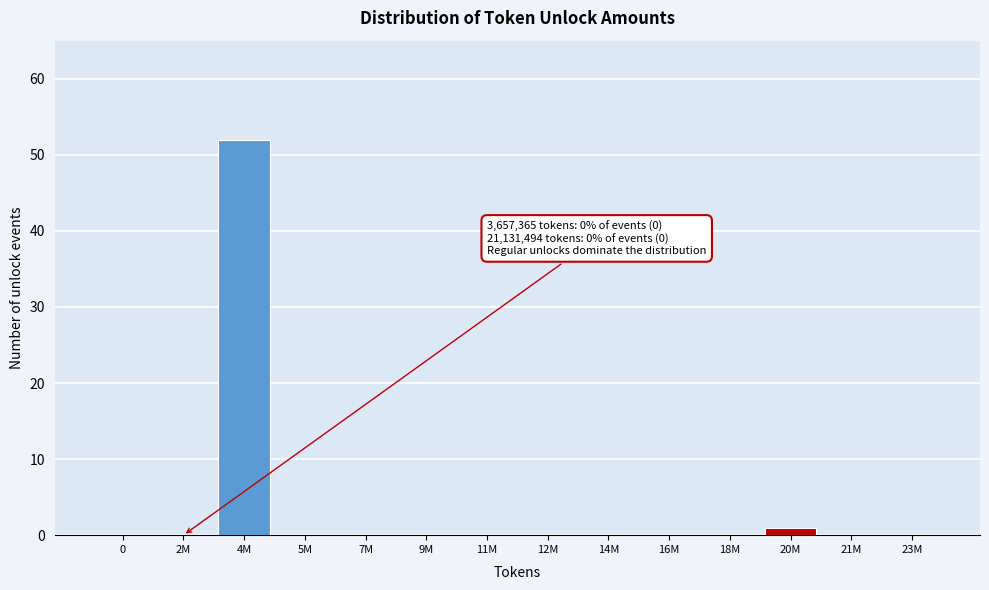

Reading right to left, list all the values displayed in this chart.

23M=0	21M=0	20M=1	18M=0	16M=0	14M=0	12M=0	11M=0	9M=0	7M=0	5M=0	4M=52	2M=0	0=0